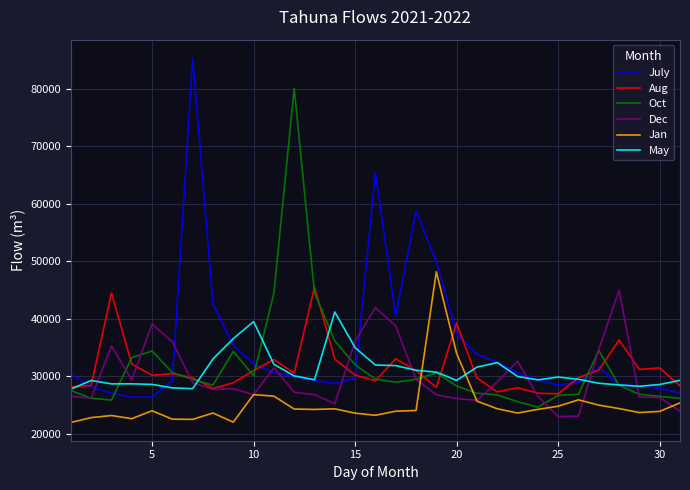

How many series are shown in this chart?

6